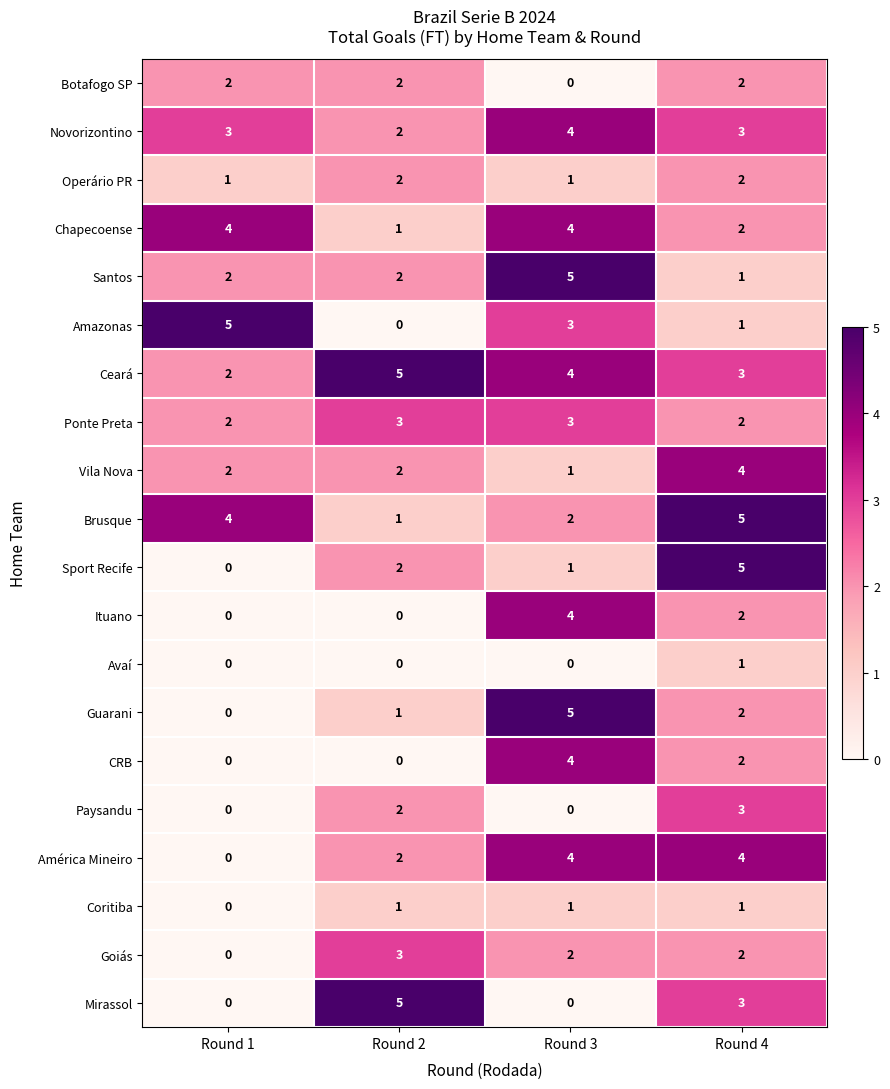

How many series are shown in this chart?

20